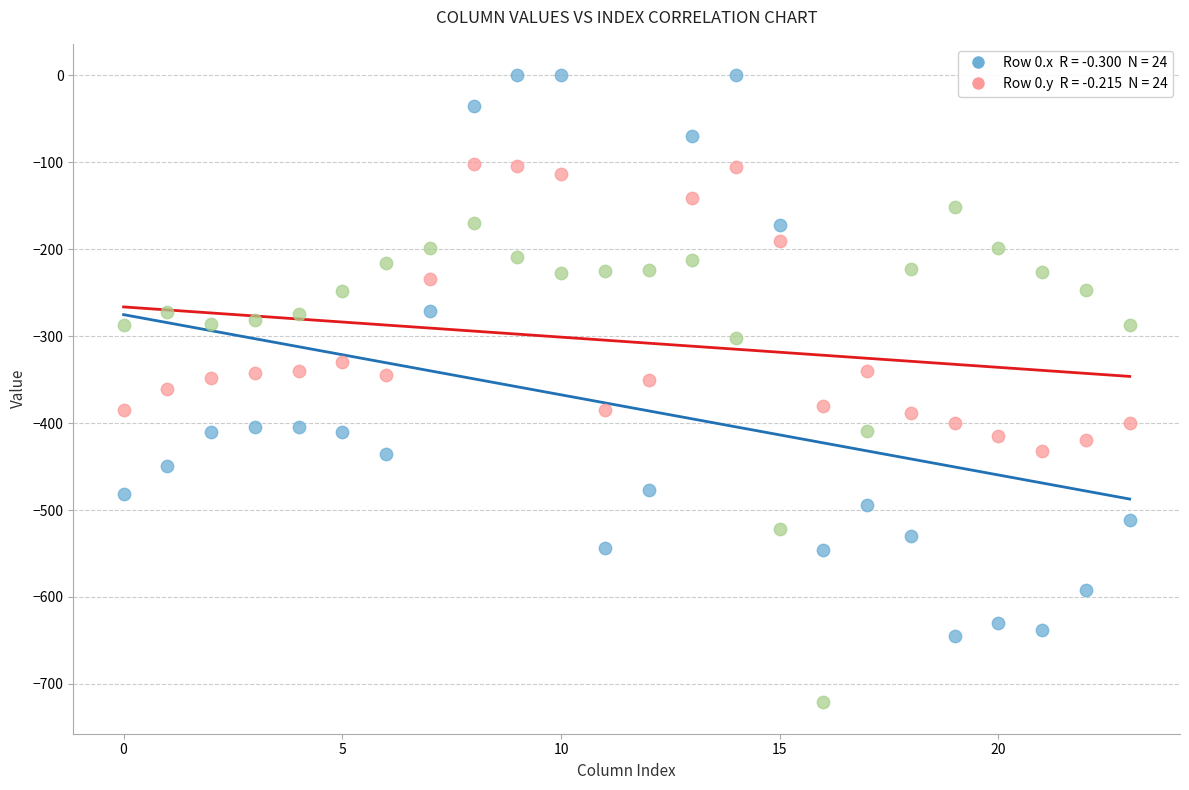

Across all data points, what is the range of Y values (max minus min)?

721.2